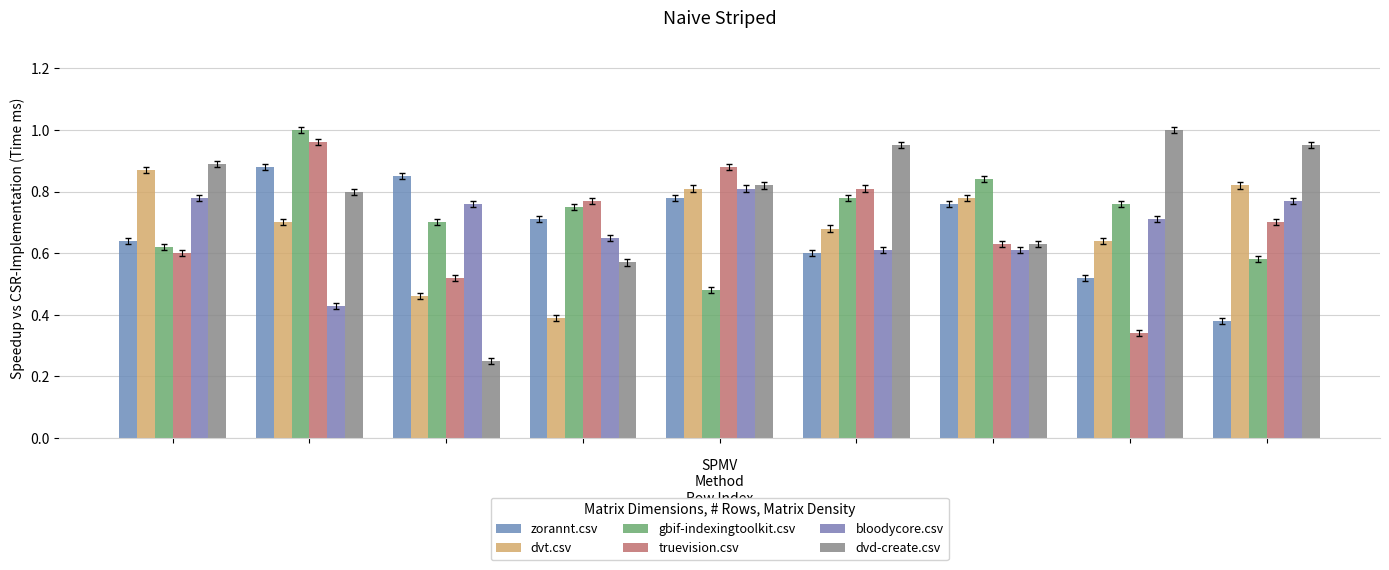

How many data points does each series have?

9